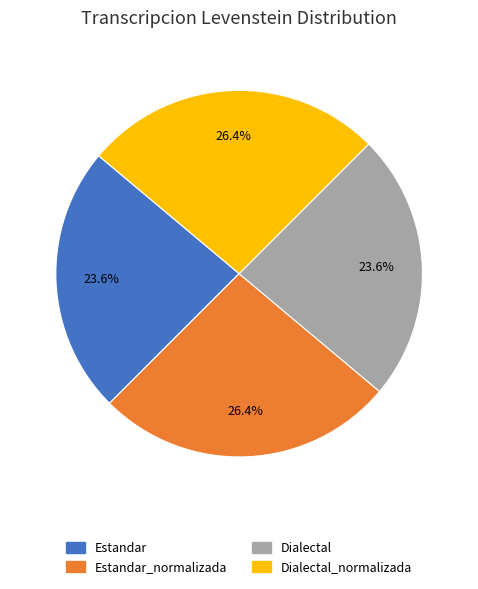

How many slices are in this pie chart?

4